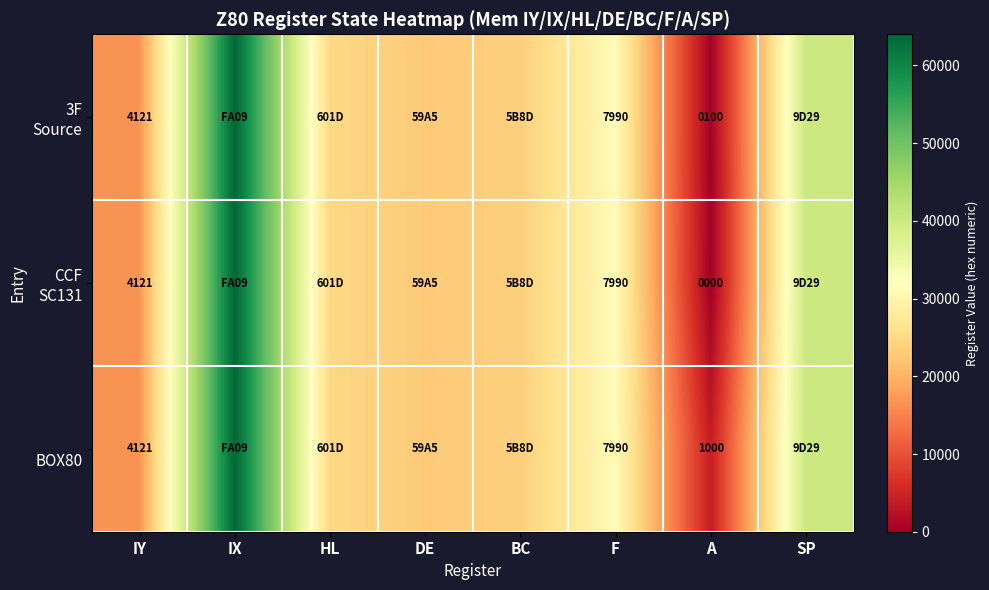

What is the total value across all series at F?

23970